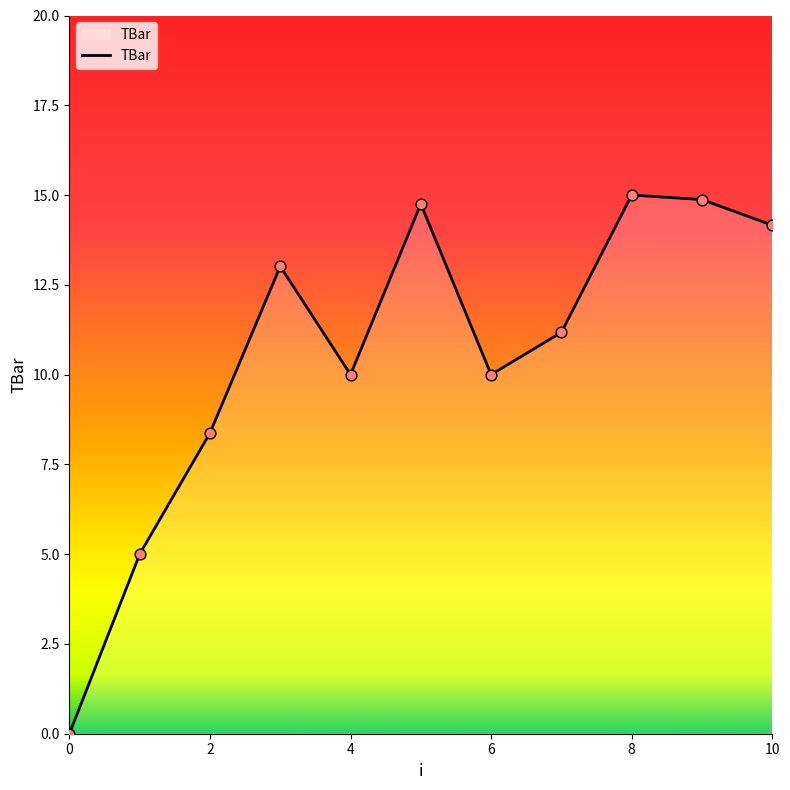

What is the difference between the maximum and minimum values?

15.0